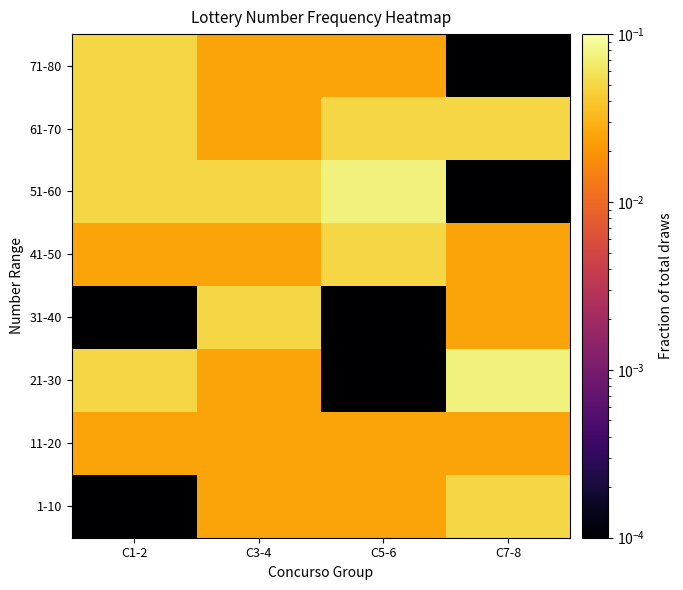

At which category is the sum across all series the highest?

C1-2